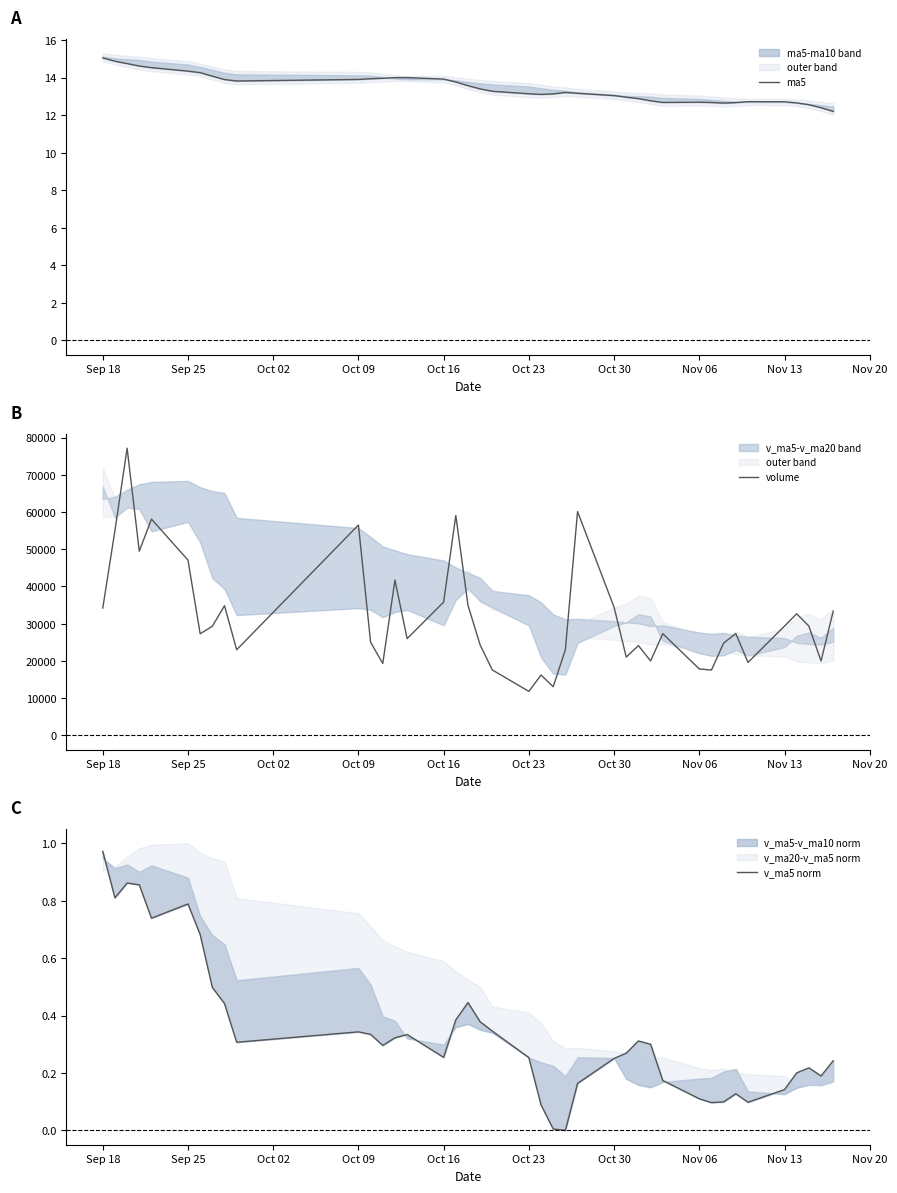

What is the maximum value shown in the chart?

77137.8